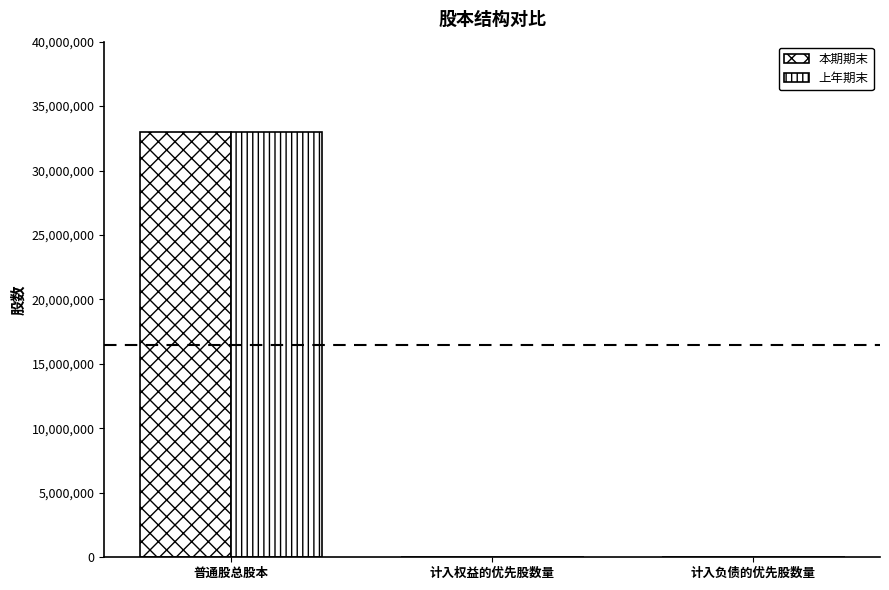

At which category is the sum across all series the highest?

普通股总股本